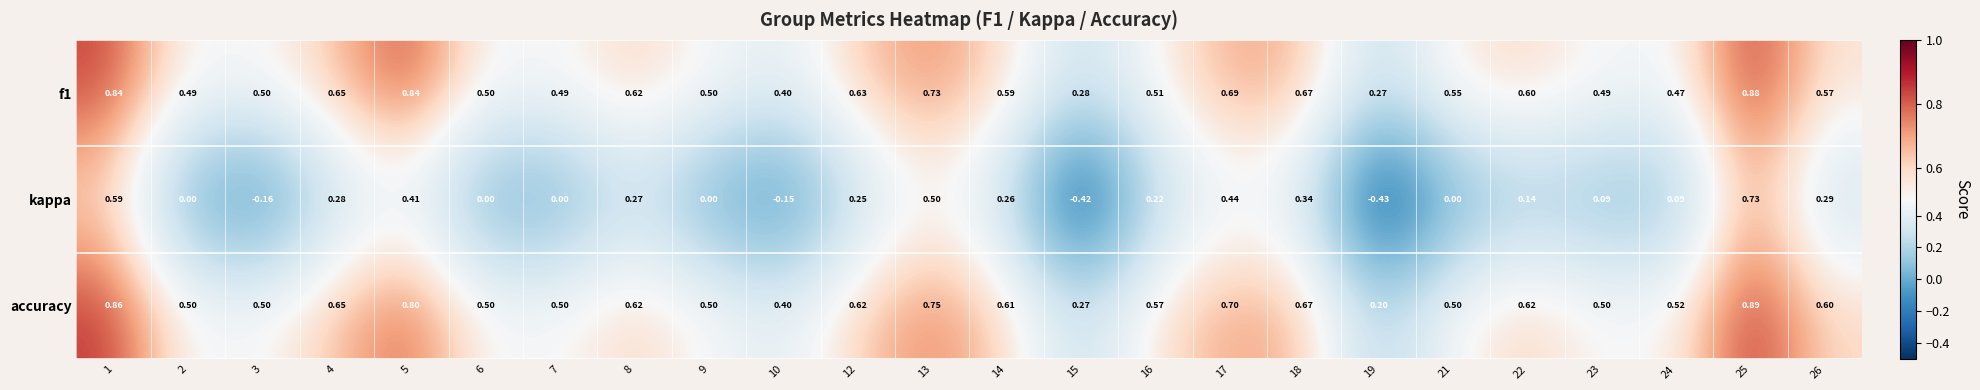

What is the difference between the highest and lowest values at 3?

0.7